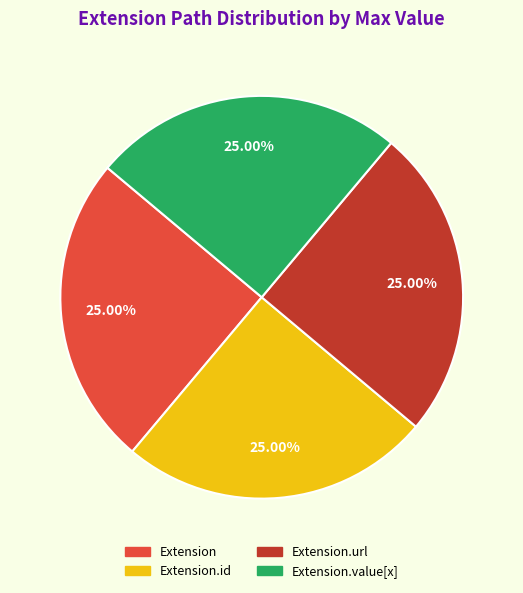

What is the ratio of the value at Extension.id to the value at Extension?

1.0